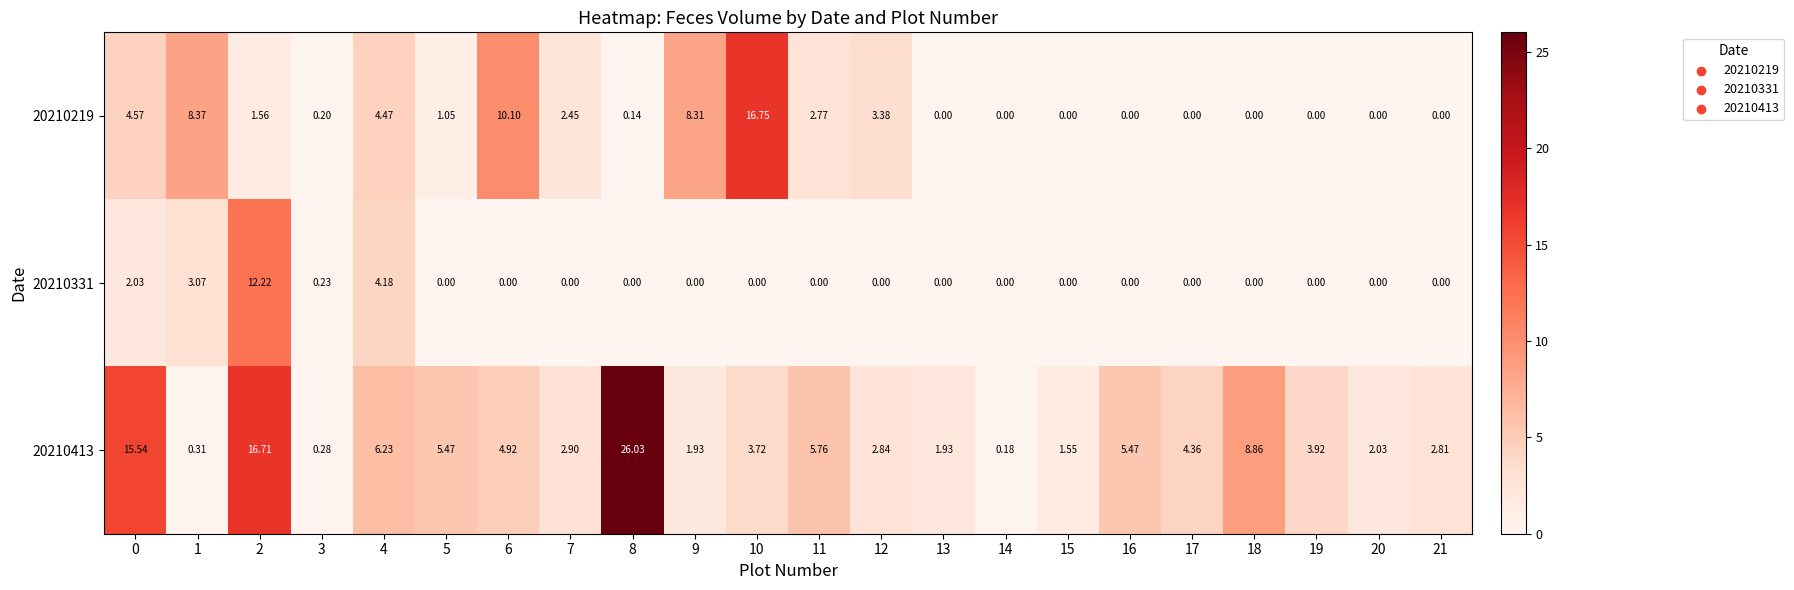

Is the value of 20210331 at 12 greater than the value of 20210219 at 11?

No